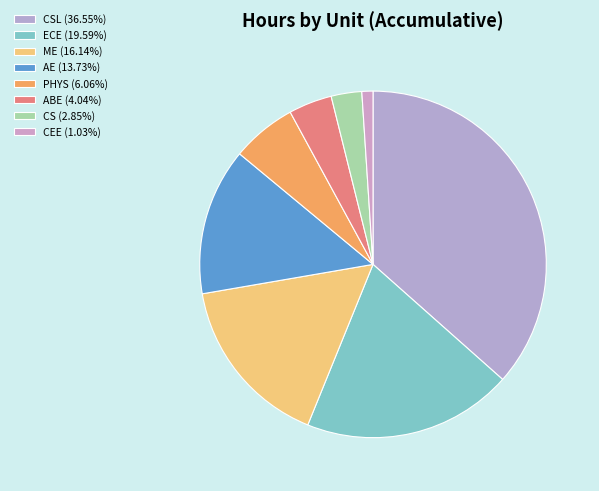

How many segments does this pie chart have?

8